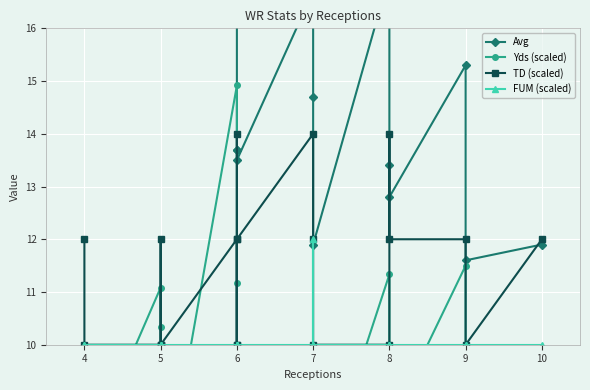

At which category is the sum across all series the highest?

6